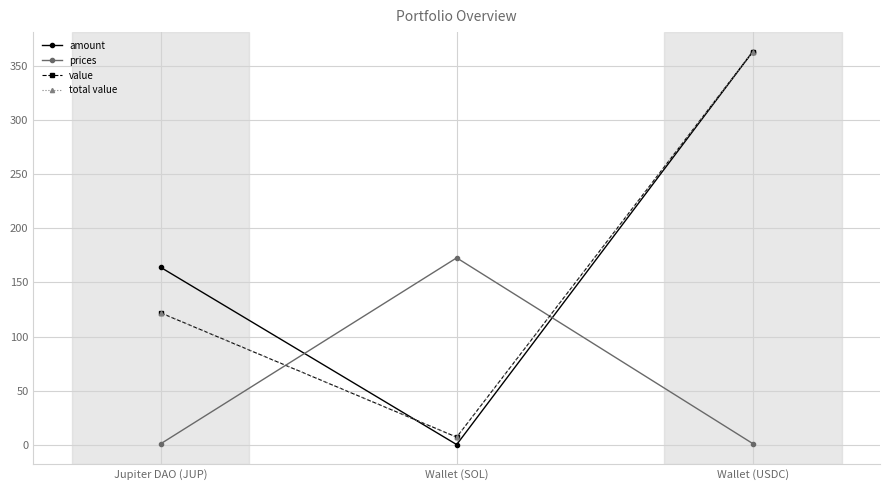

Which series has the largest total across all categories?

amount